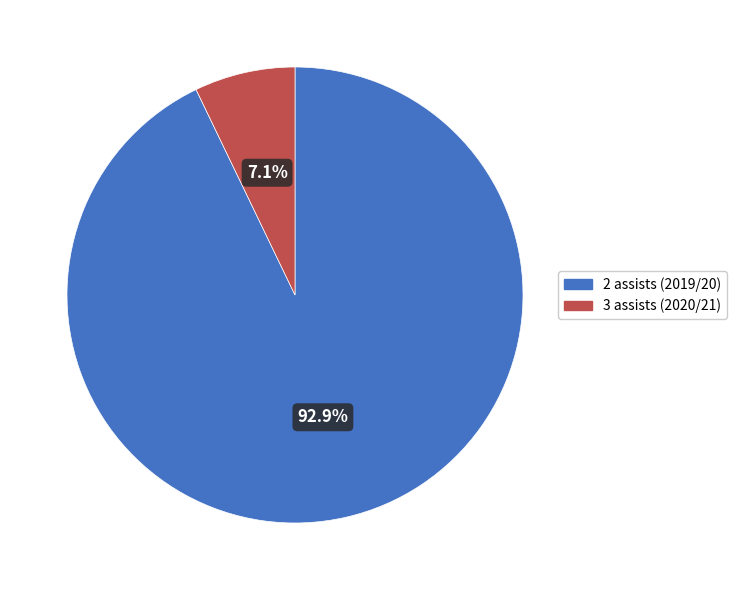

To the nearest percent, what portion does 2 assists (2019/20) represent?

93%